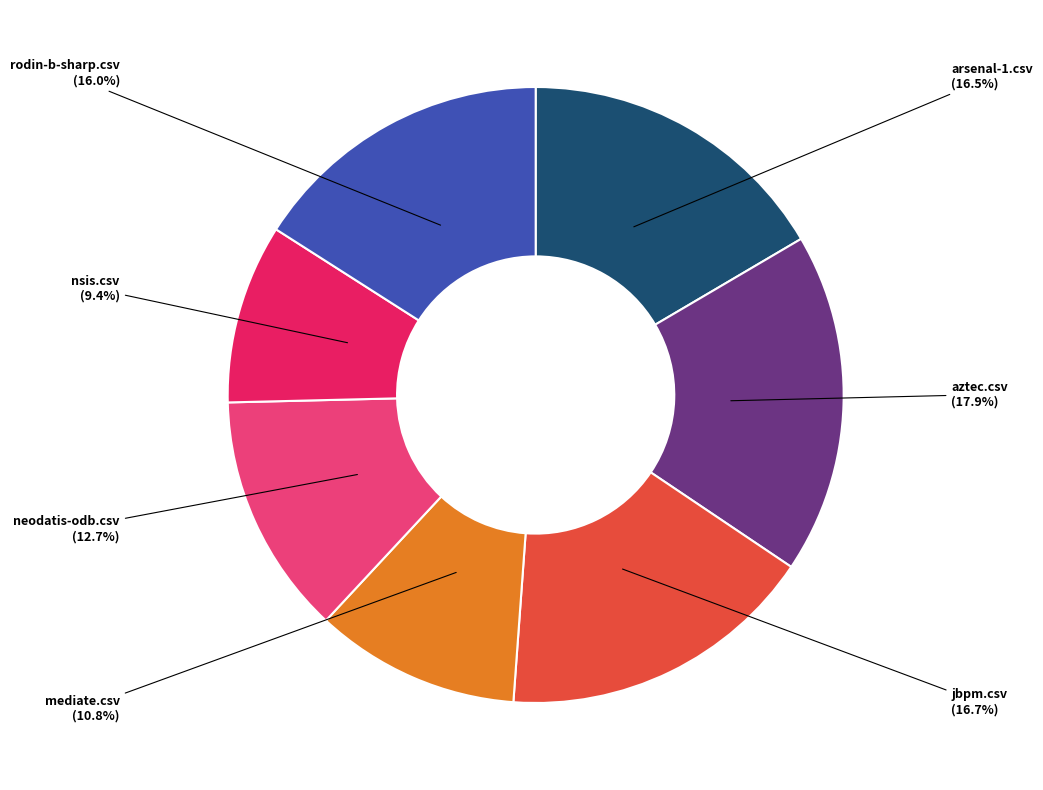

Does any single category account for the majority?

No